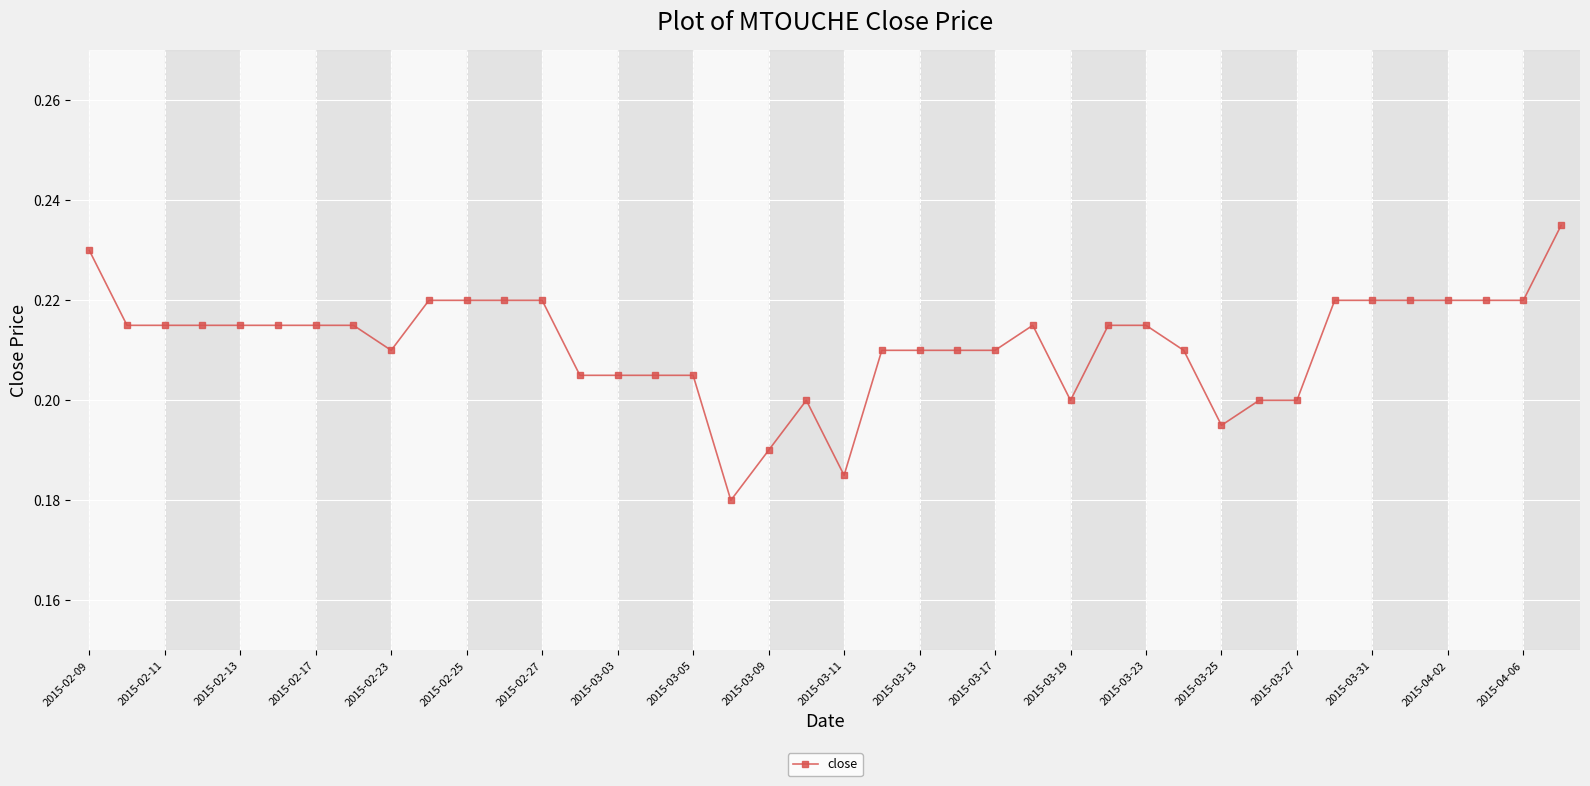

Count the values in the range 0 to 1.

40